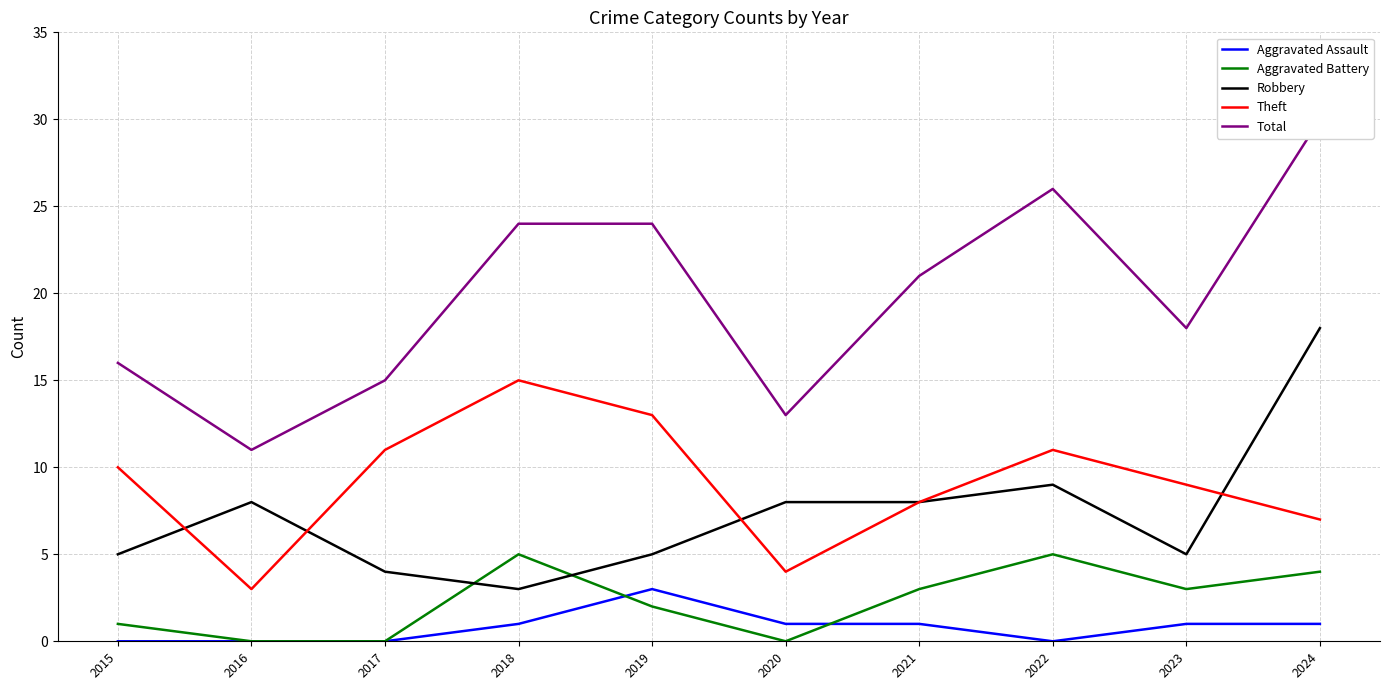

How many lines are shown in the chart?

5